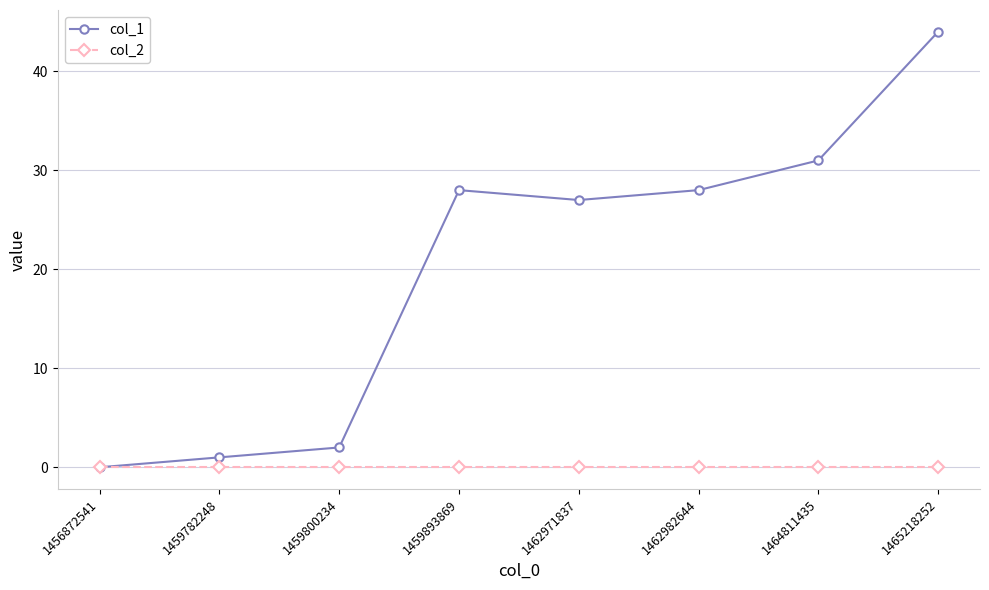

Reading right to left, transcribe all the data shown in this chart.

col_1: 1465218252=44	1464811435=31	1462982644=28	1462971837=27	1459893869=28	1459800234=2	1459782248=1	1456872541=0
col_2: 1465218252=0	1464811435=0	1462982644=0	1462971837=0	1459893869=0	1459800234=0	1459782248=0	1456872541=0